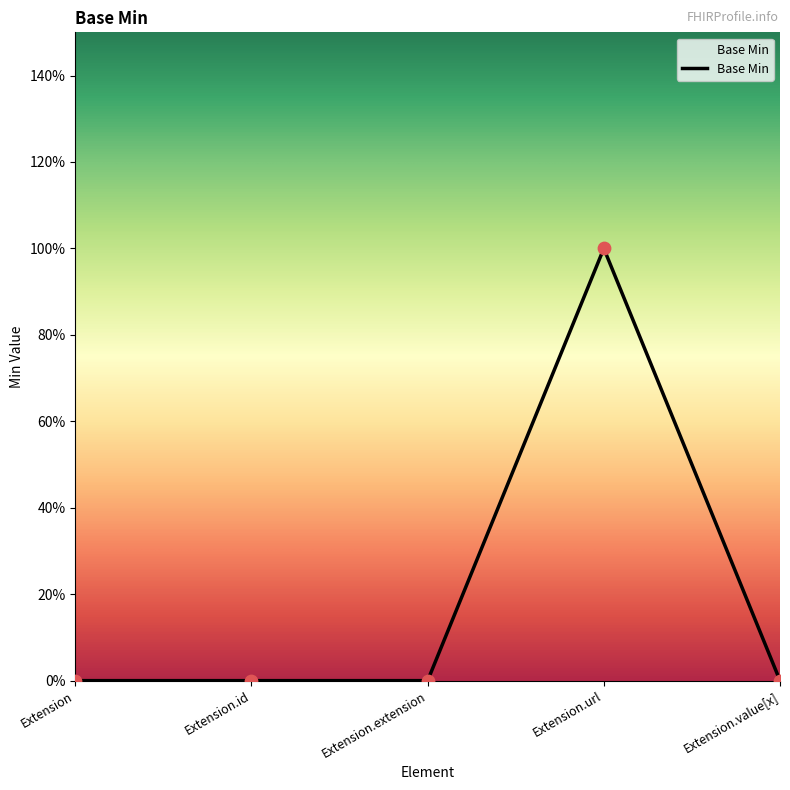

What is the change in value from Extension to Extension.url?

+1